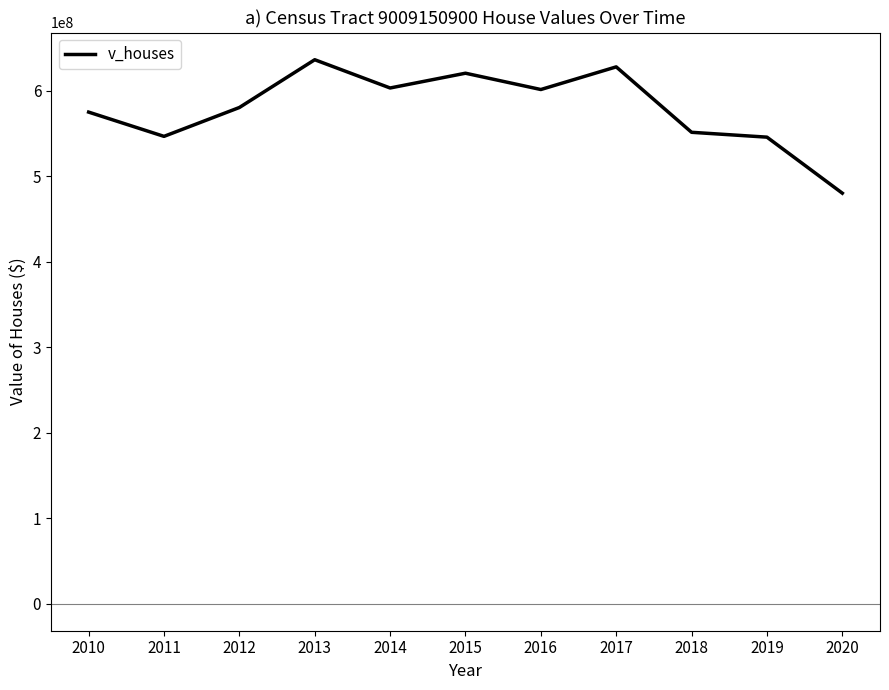

What is the greatest value displayed?

636482000